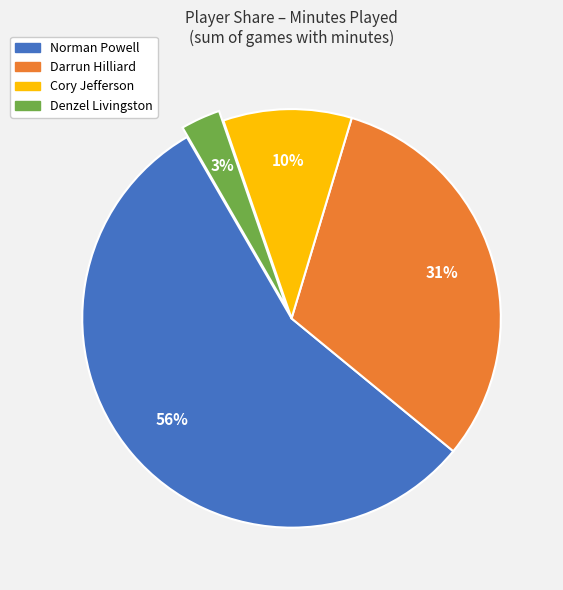

What is the largest slice in the pie chart?

Norman Powell